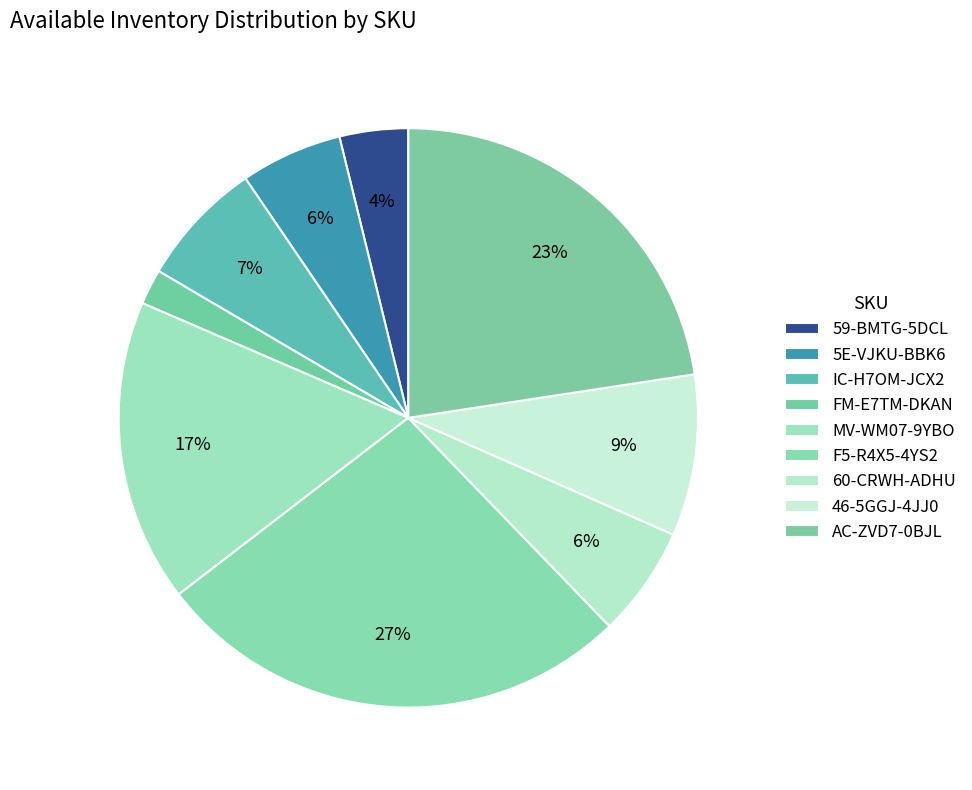

Which has a higher value, F5-R4X5-4YS2 or AC-ZVD7-0BJL?

F5-R4X5-4YS2